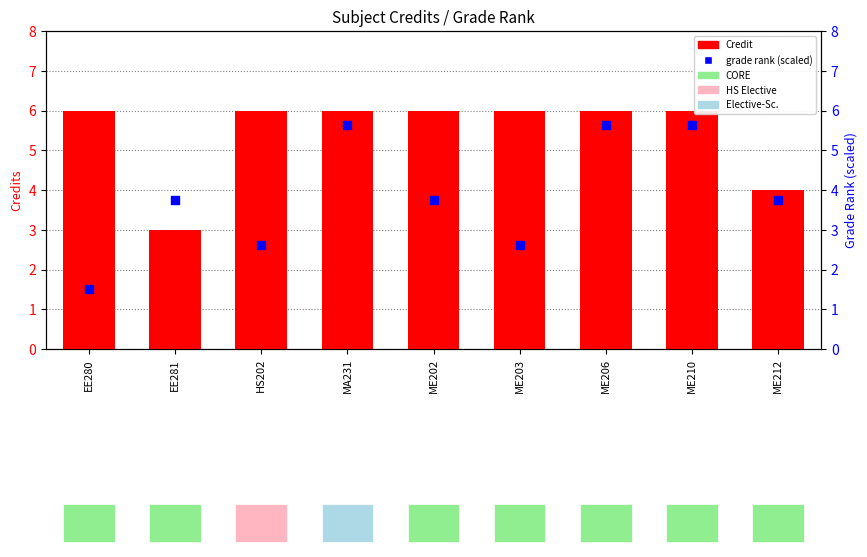

Which series has the largest total across all categories?

Credit